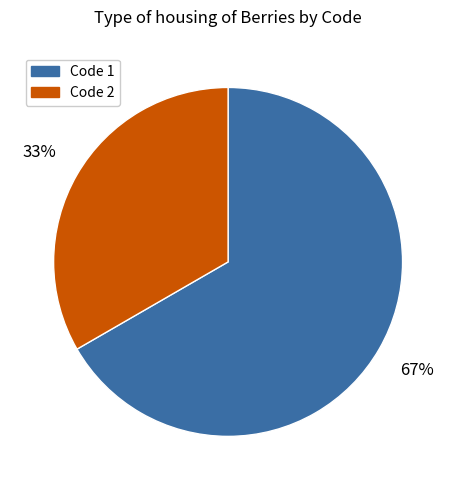

Is there a majority slice in this chart?

Yes